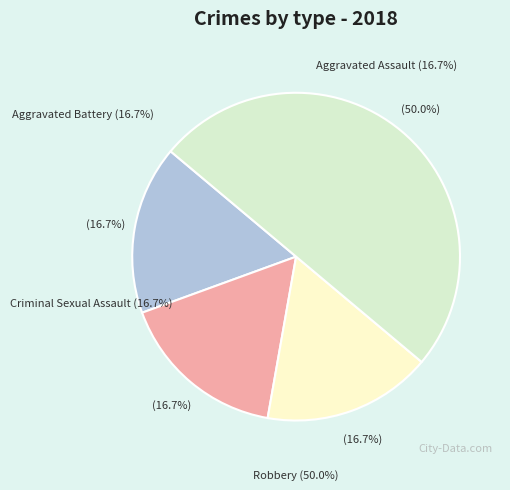

Which slice is the smallest?

Aggravated Assault